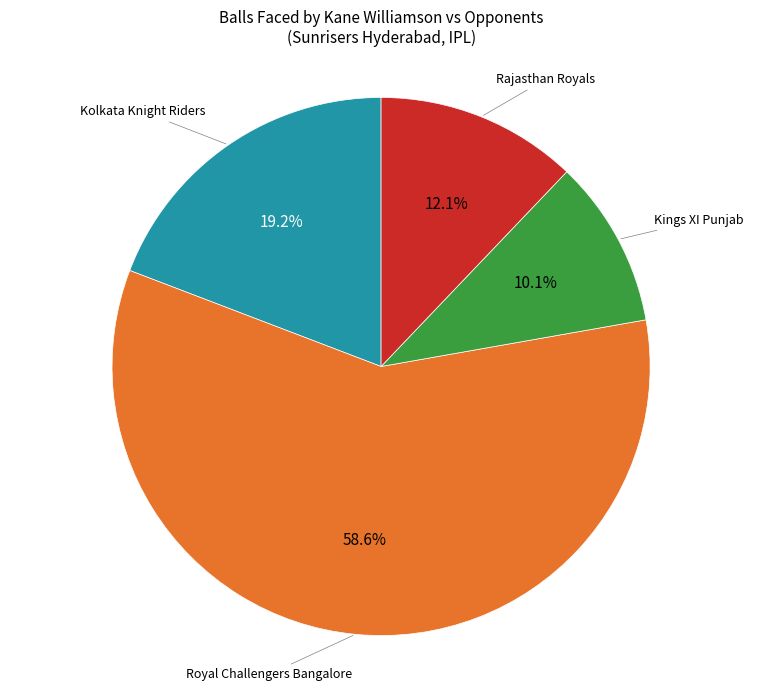

Is there a majority slice in this chart?

Yes